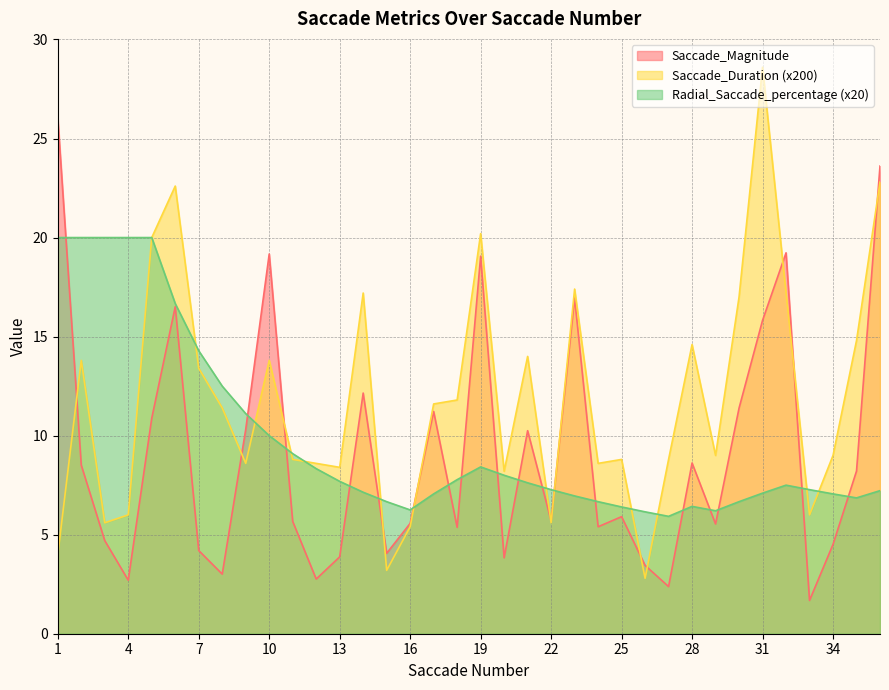

What is the minimum value for Radial_Saccade_percentage?

5.9